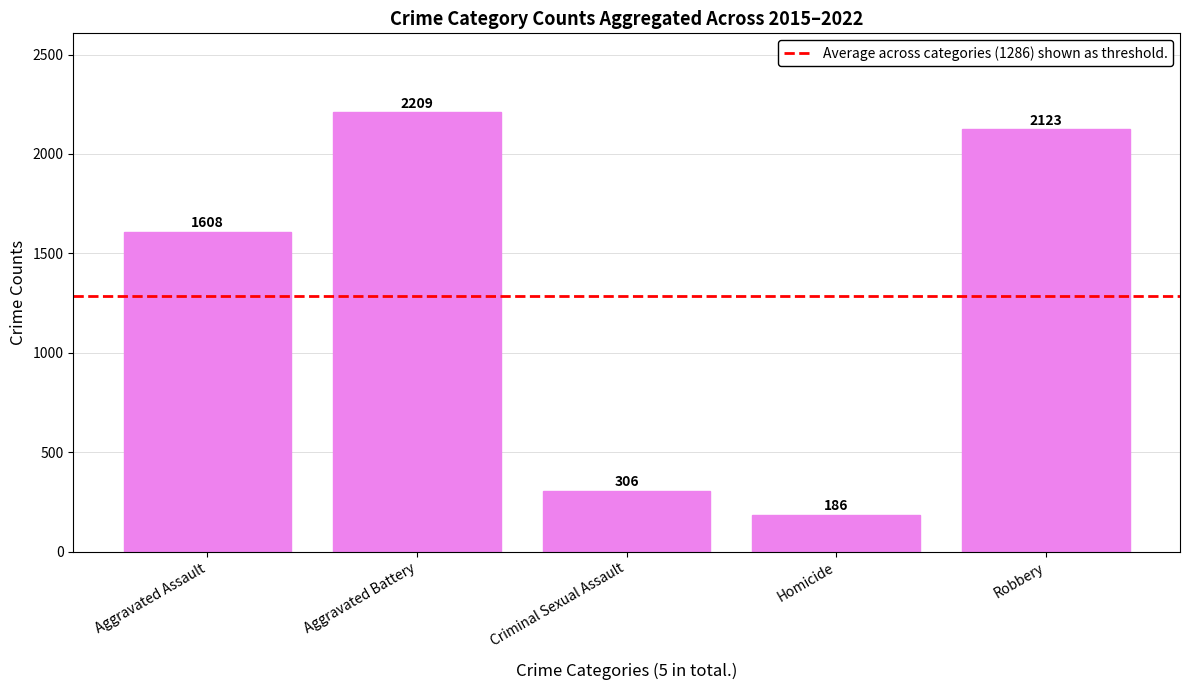

Between Homicide and Aggravated Assault, which is larger?

Aggravated Assault